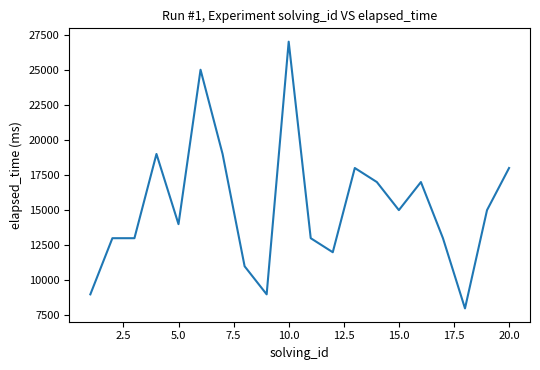

What is the difference between the maximum and minimum values?

19000